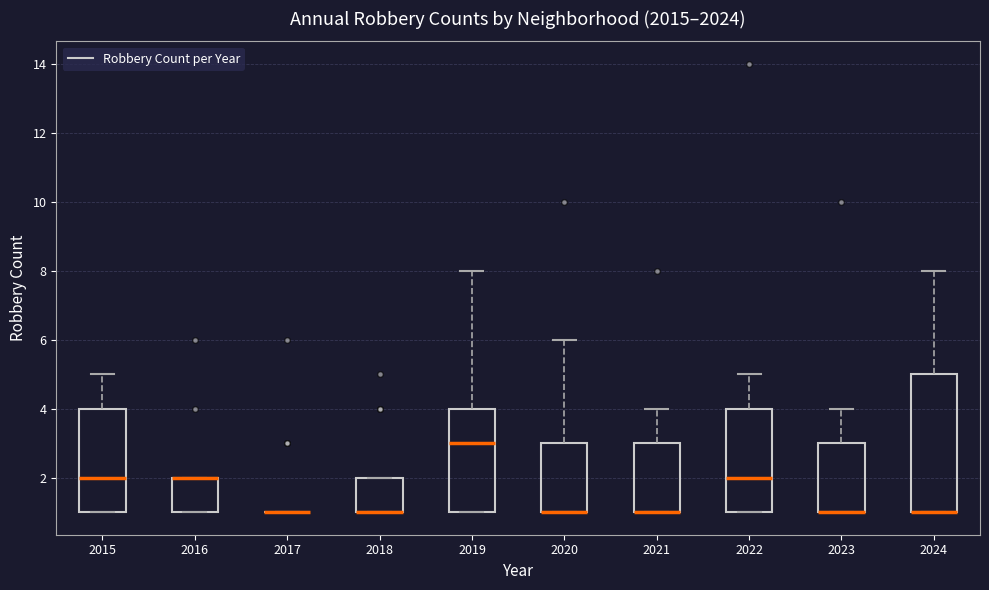

Reading left to right, read every box against the y-axis: the position of its median line, the range the box covers, and the ends of its whiskers. The values are not printed on the chart, so give them approximately, as read against the axis.

2015: median 2, box 1 to 4, whiskers 1 to 5
2016: median 2 (drawn on the box's upper edge), box 1 to 2, whiskers 1 to 2
2017: box collapsed to a line at 1, whiskers 1 to 1
2018: median 1 (drawn on the box's lower edge), box 1 to 2, whiskers 1 to 2
2019: median 3, box 1 to 4, whiskers 1 to 8
2020: median 1 (drawn on the box's lower edge), box 1 to 3, whiskers 1 to 6
2021: median 1 (drawn on the box's lower edge), box 1 to 3, whiskers 1 to 4
2022: median 2, box 1 to 4, whiskers 1 to 5
2023: median 1 (drawn on the box's lower edge), box 1 to 3, whiskers 1 to 4
2024: median 1 (drawn on the box's lower edge), box 1 to 5, whiskers 1 to 8